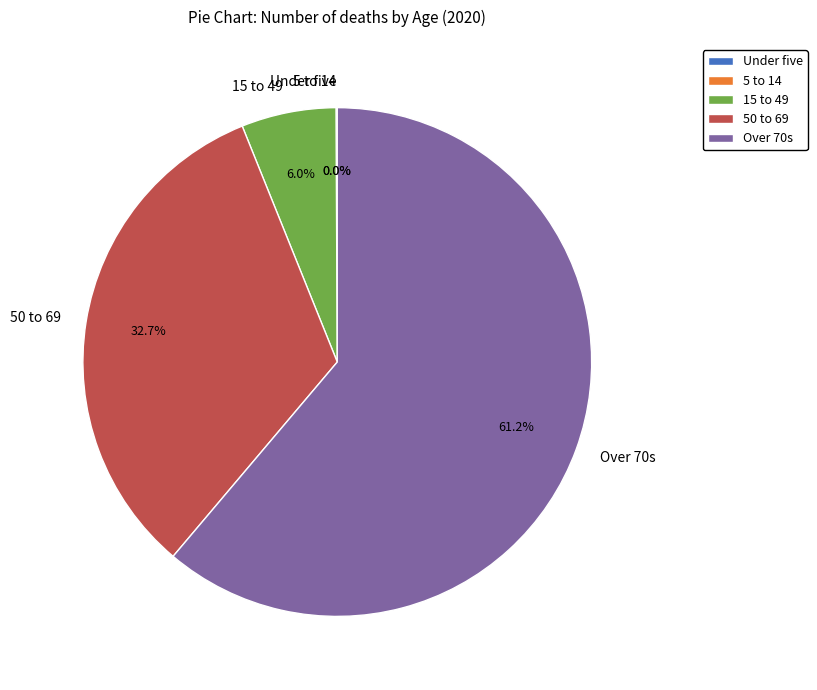

Is the sum of 15 to 49 and Over 70s greater than half?

Yes